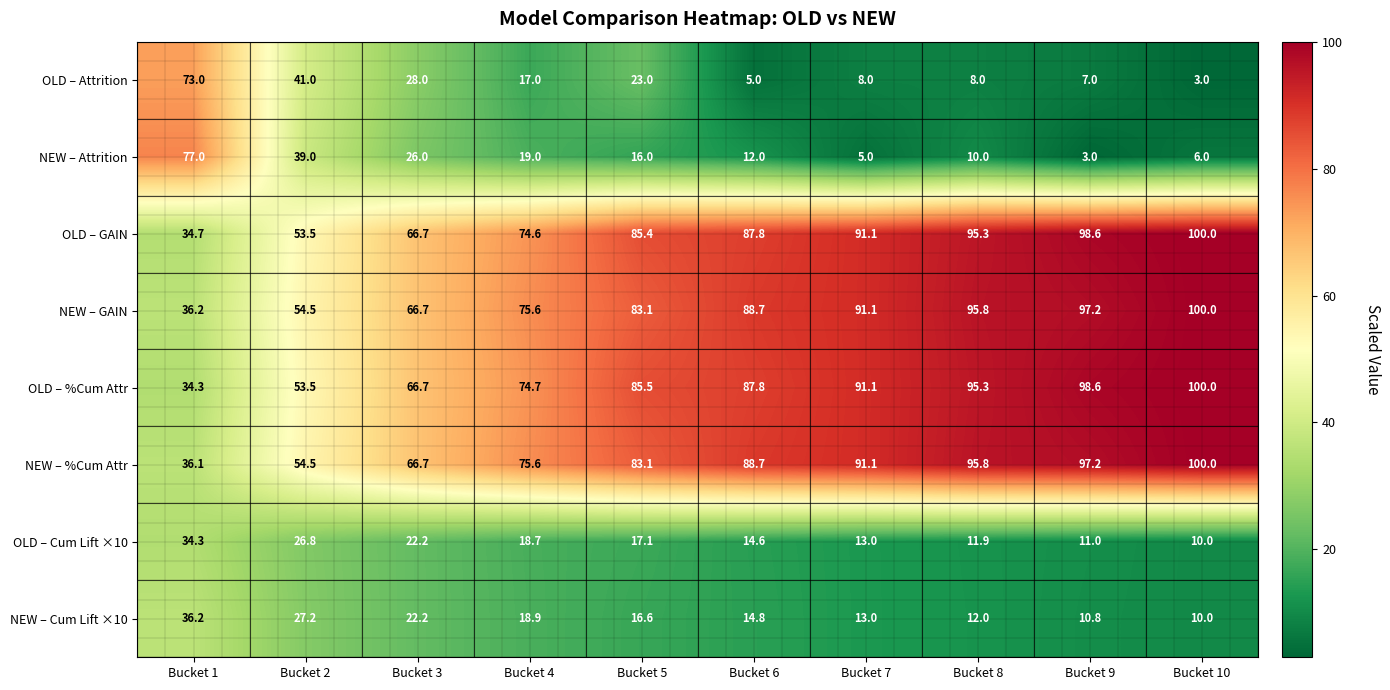

Where does the NEW – %Cum Attr series first go above 88?

Bucket 6